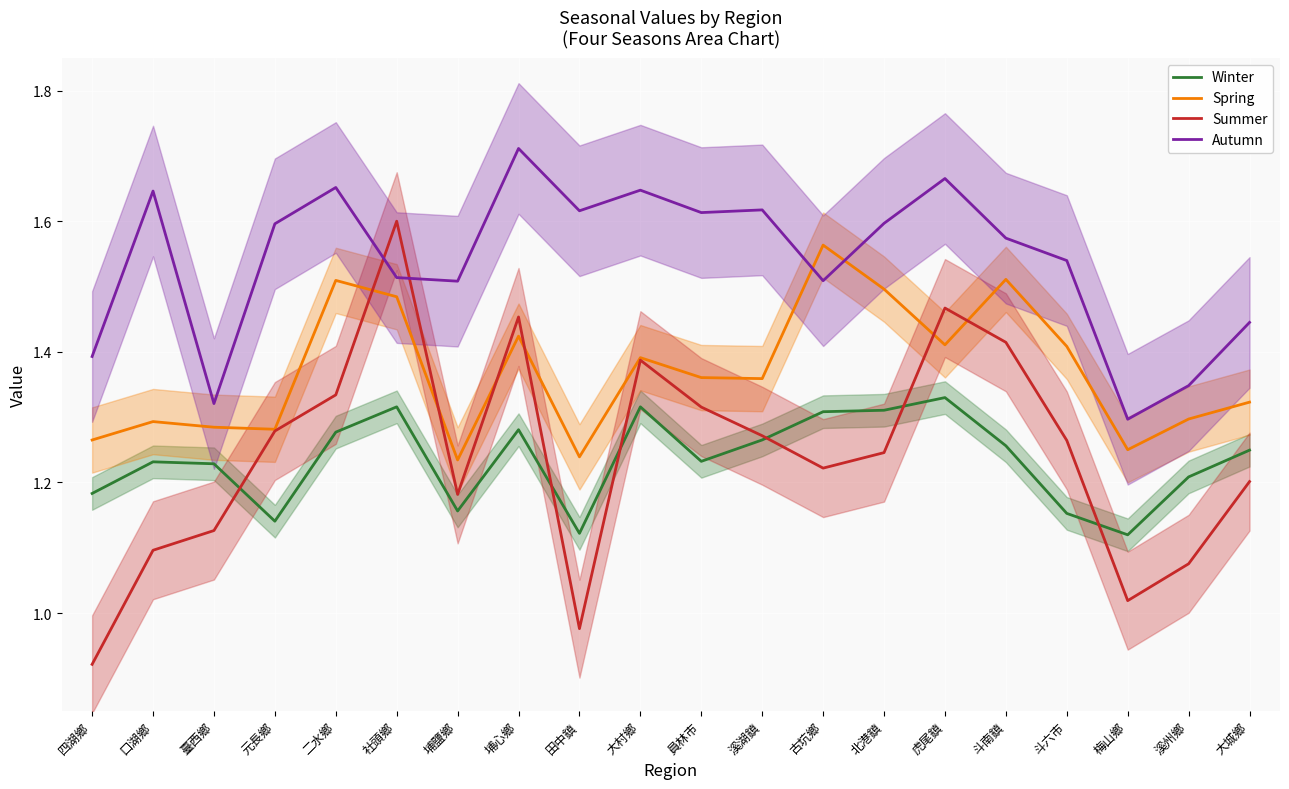

What is the value of the Autumn point at the 6th from the left?

1.5